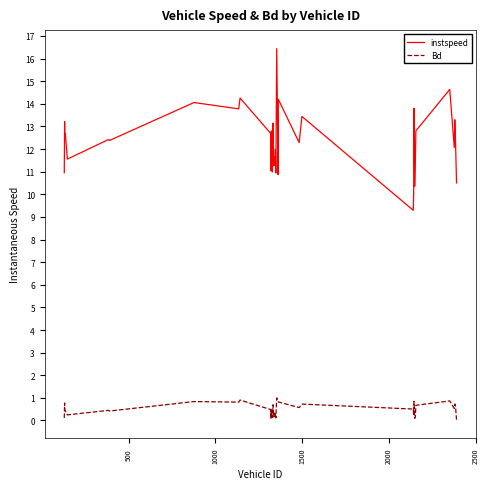

Which series has the largest range (max minus min)?

instspeed